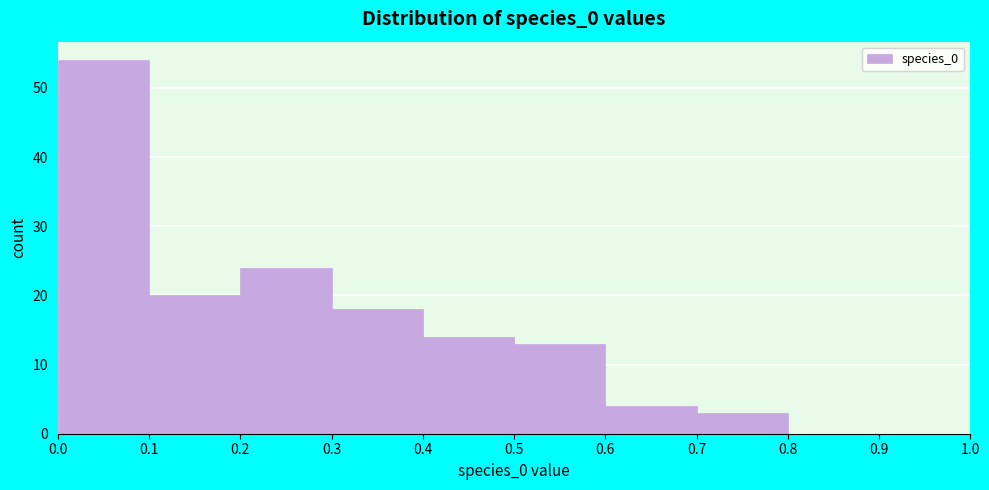

Reading left to right, list every bar in this chart as the range it spans on the x-axis followed by its height. The values are not printed on the chart, so give them approximately, as read against the axis.

0.0 to 0.1: 54
0.1 to 0.2: 20
0.2 to 0.3: 24
0.3 to 0.4: 18
0.4 to 0.5: 14
0.5 to 0.6: 13
0.6 to 0.7: 4
0.7 to 0.8: 3
0.8 to 0.9: 0
0.9 to 1.0: 0